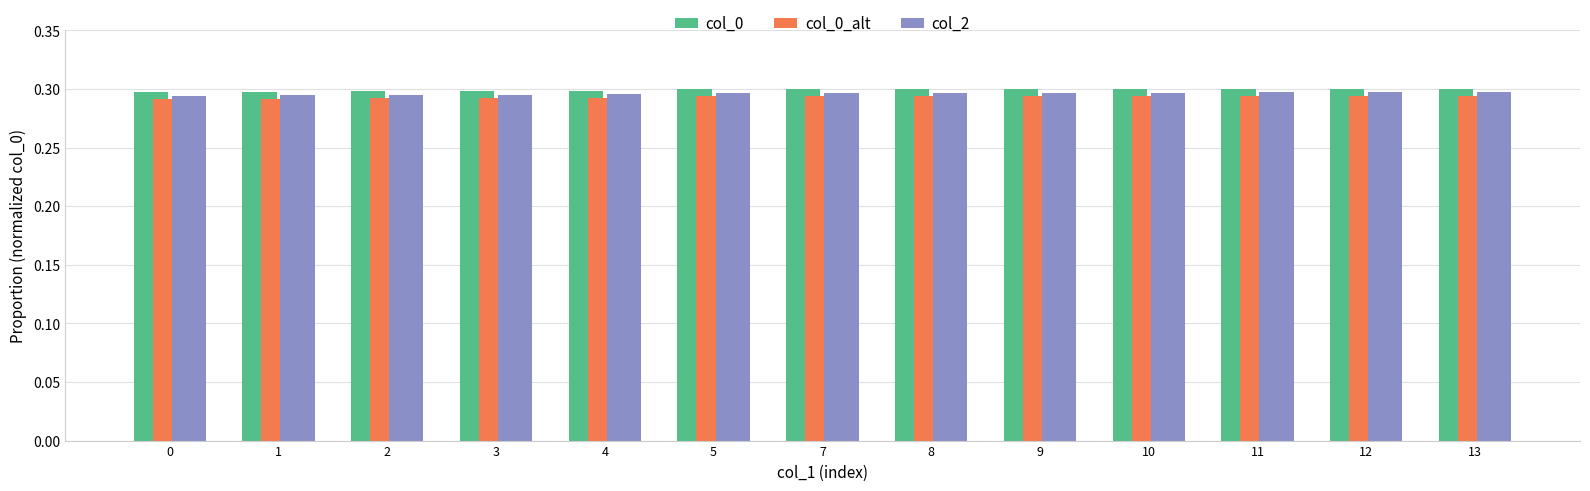

What is the total value across all series at 9?

0.9